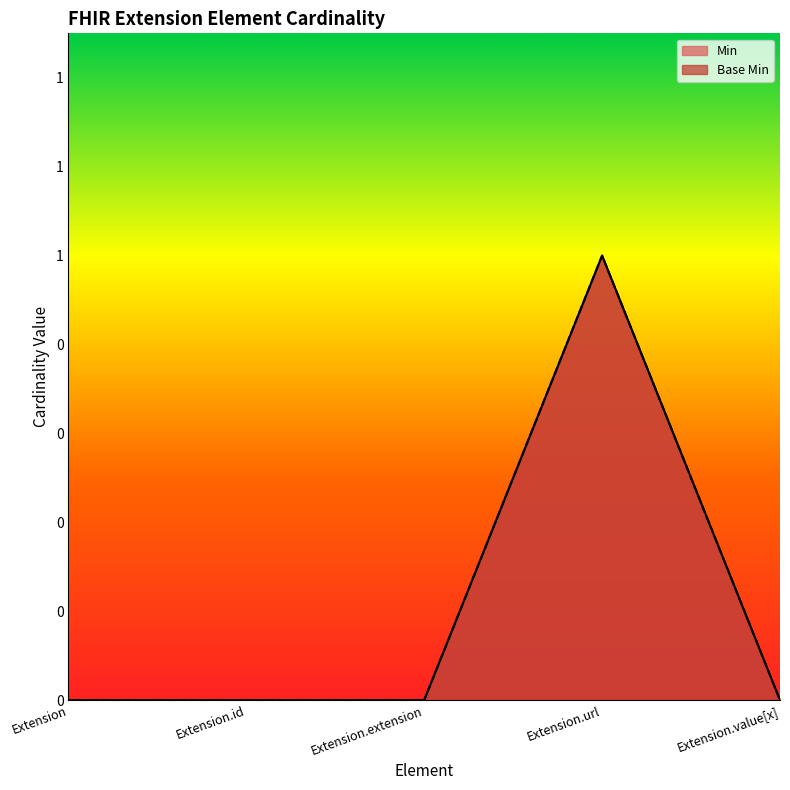

What position from the right is Extension.id?

4